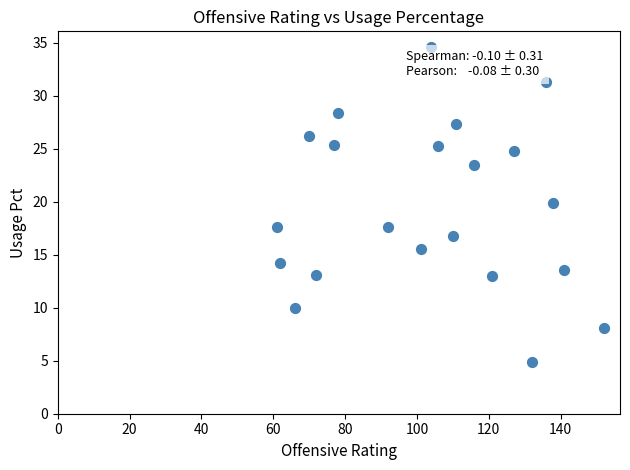

What is the range of X values (max minus min)?

91.0